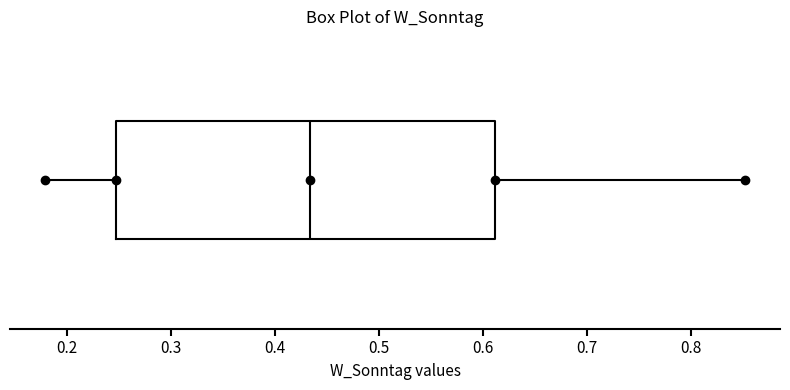

Where is the right edge of the box on the x-axis? The values are not printed on the chart, so give them approximately, as read against the axis.

0.61